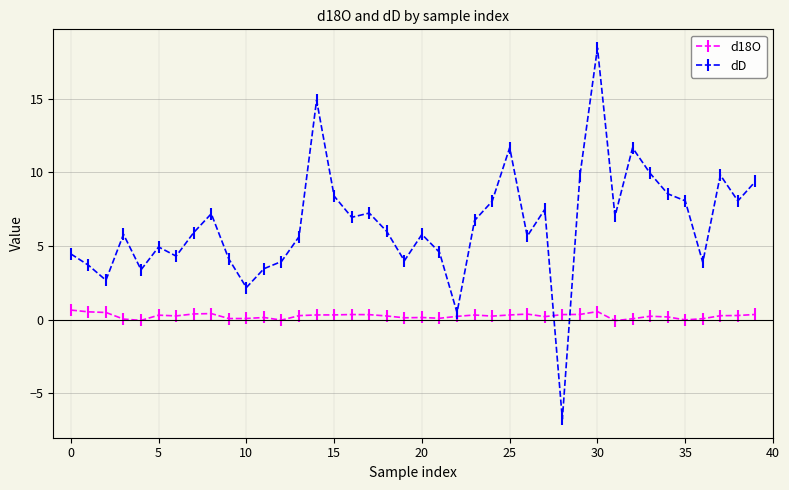

Does the chart display data point markers on the line(s)?

Yes